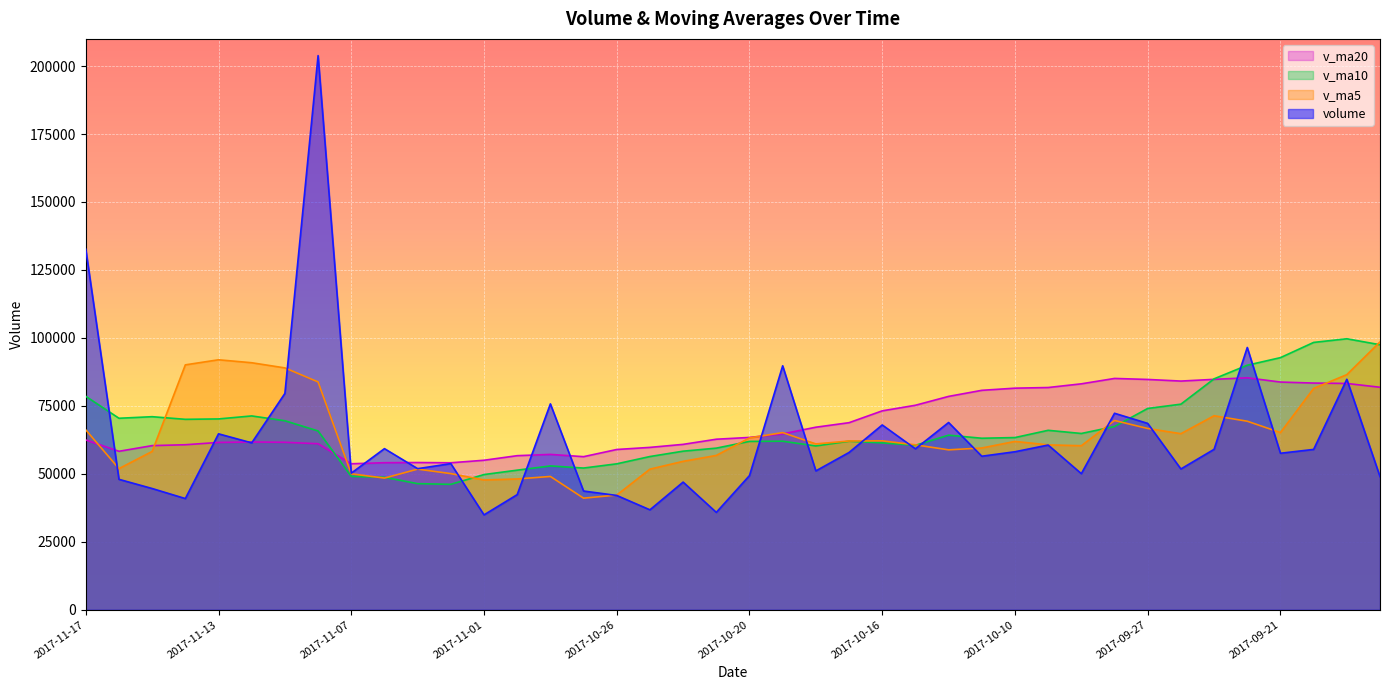

Which series has the largest total across all categories?

v_ma20